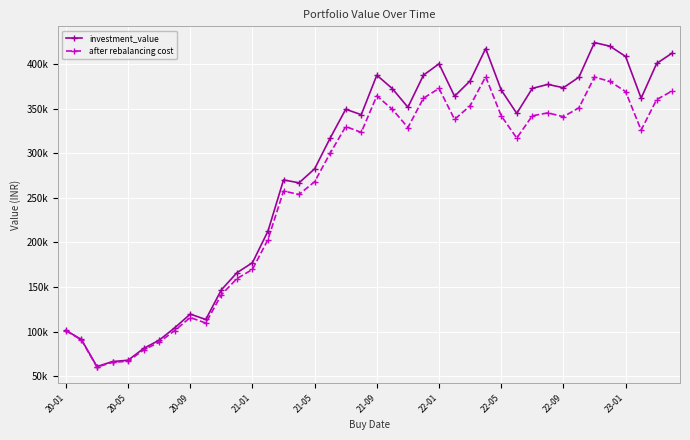

What are all the series names shown in the legend?

investment_value, after rebalancing cost